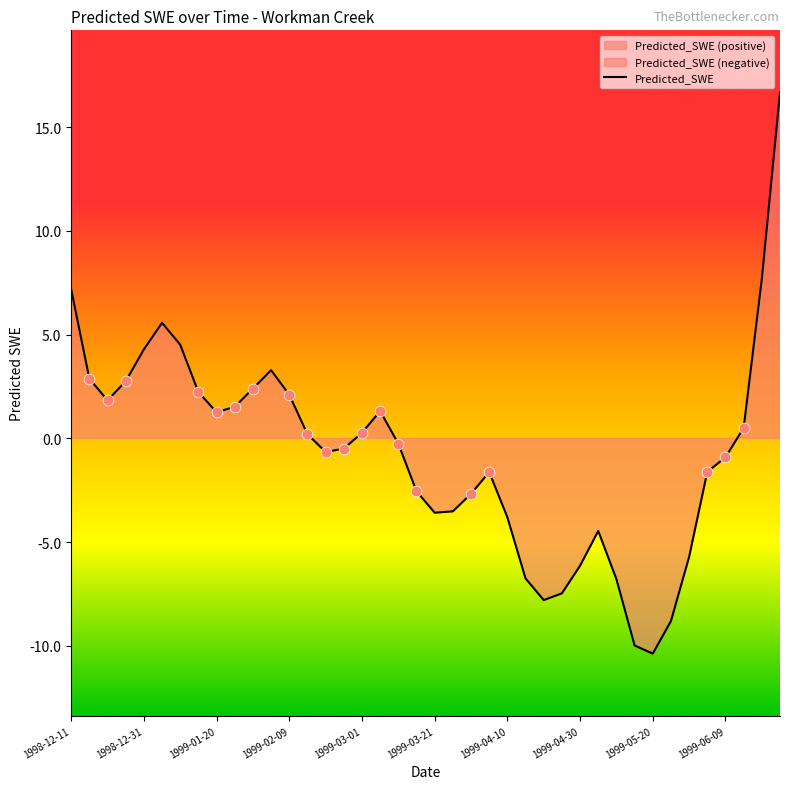

True or false: Predicted_SWE has a value of 1.1 at 1999-02-09.

False